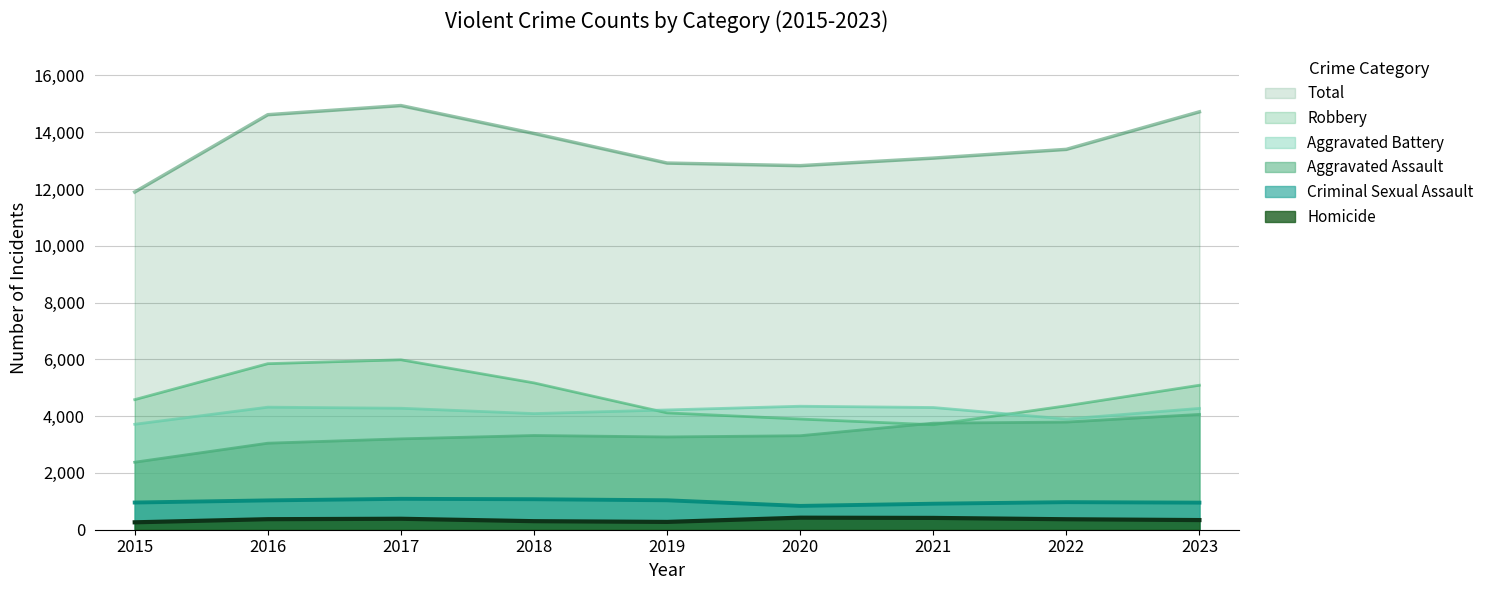

True or false: Homicide and Aggravated Assault intersect in this chart.

False